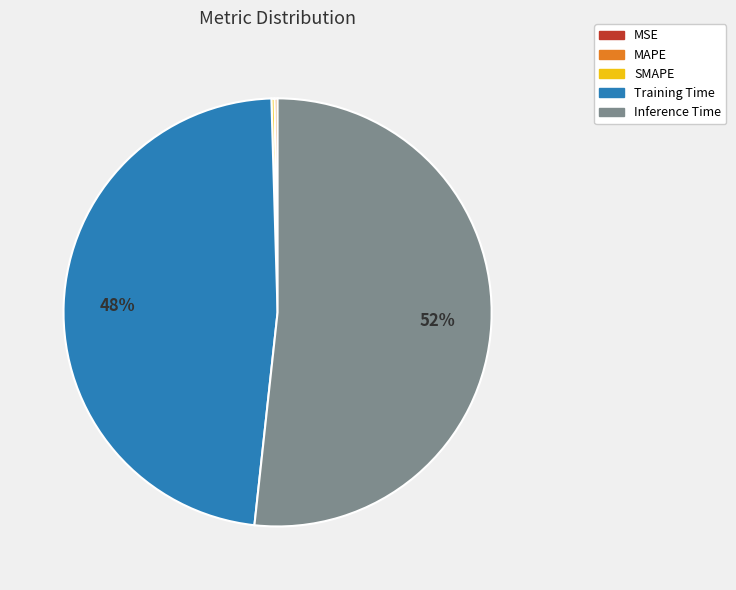

What is the majority slice?

Inference Time